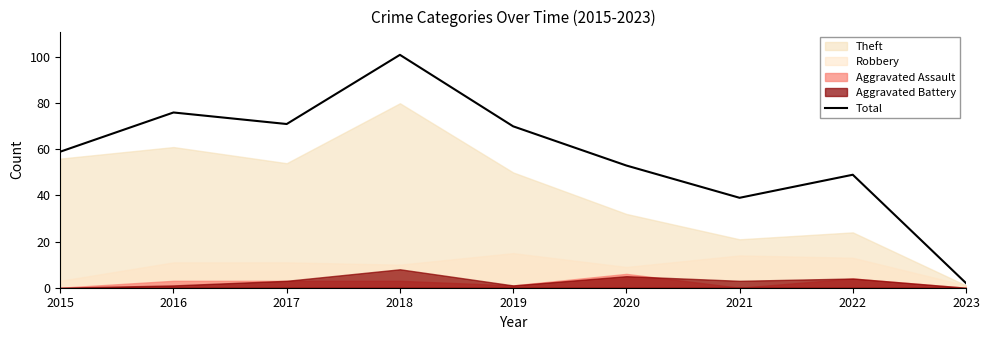

The value of Total at 2017 is 18. True or false?

False